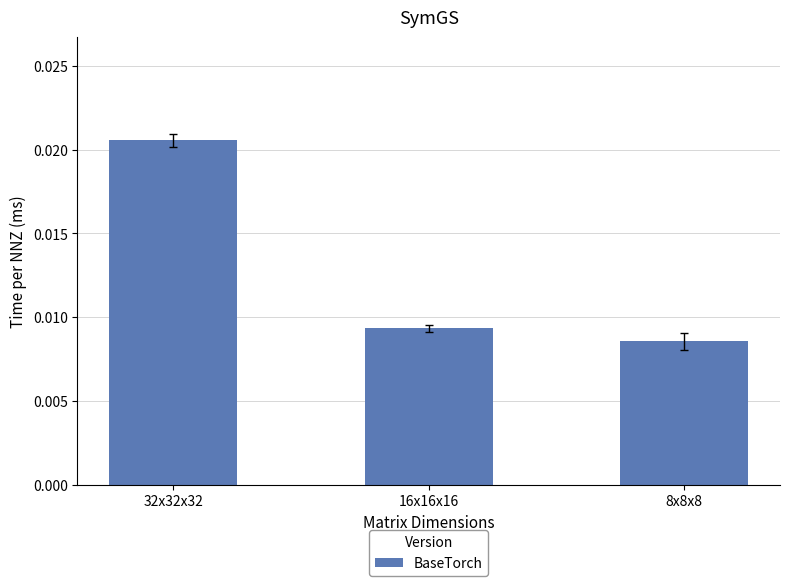

How many distinct data groups are displayed?

1